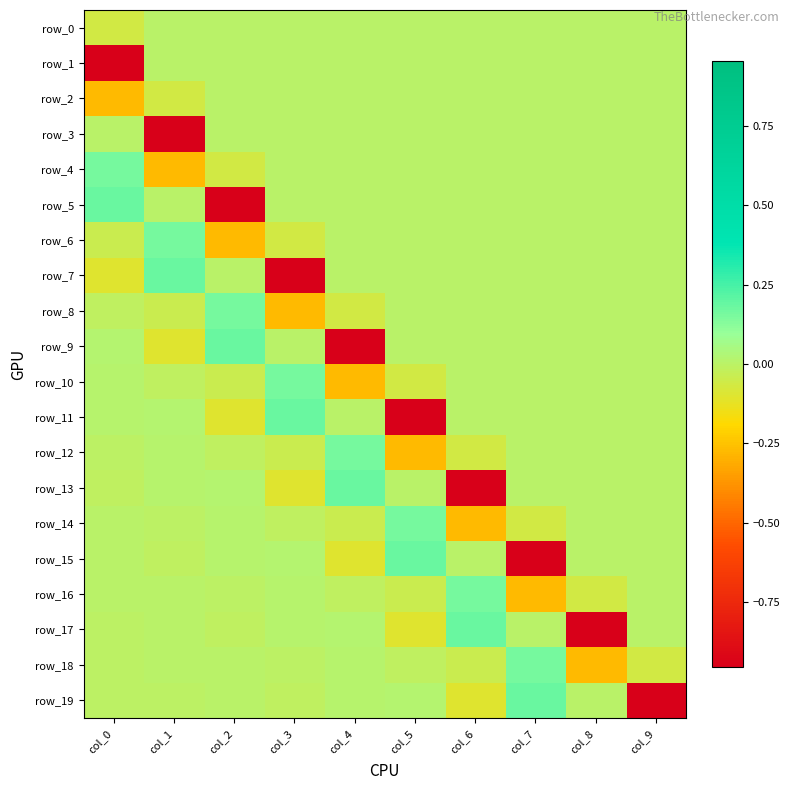

What is the difference between the second highest and second lowest values in the row_7 series?

0.1